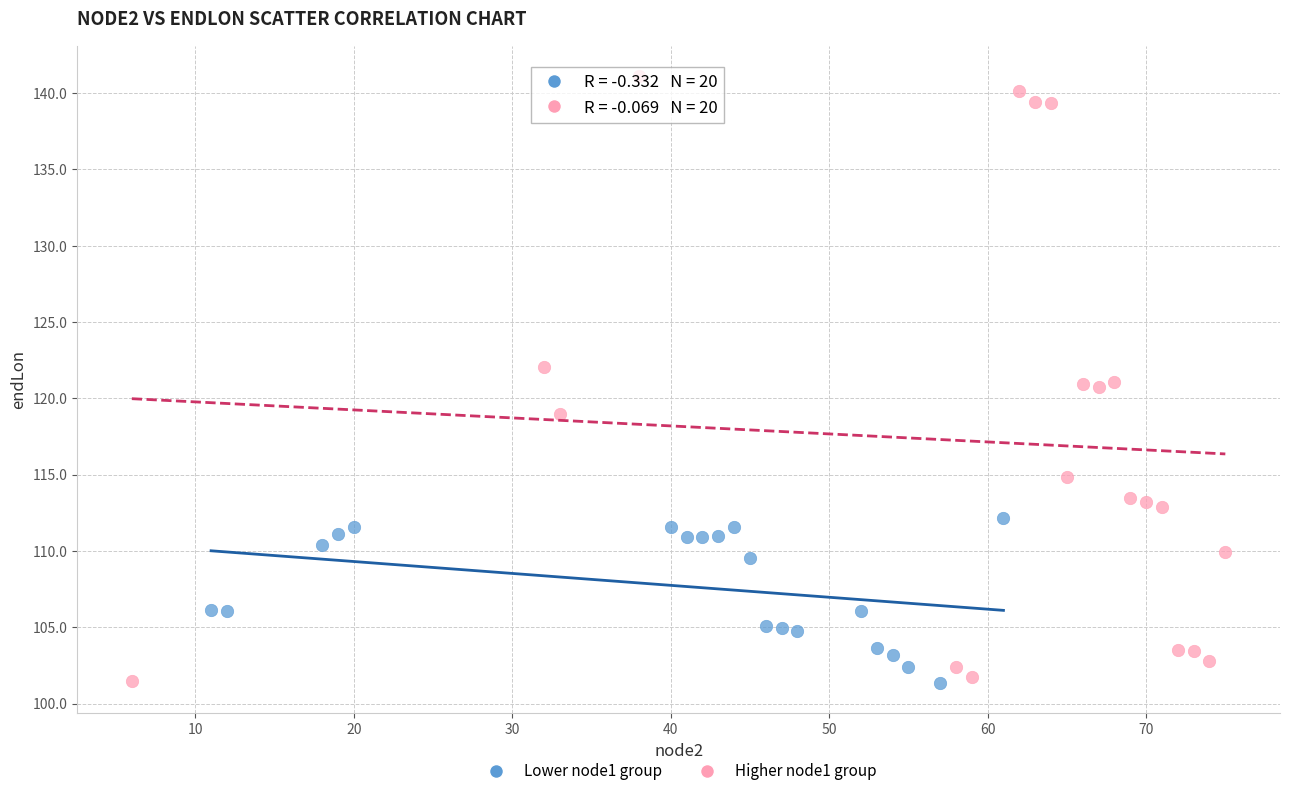

Which series has the widest spread of Y values?

Higher node1 group